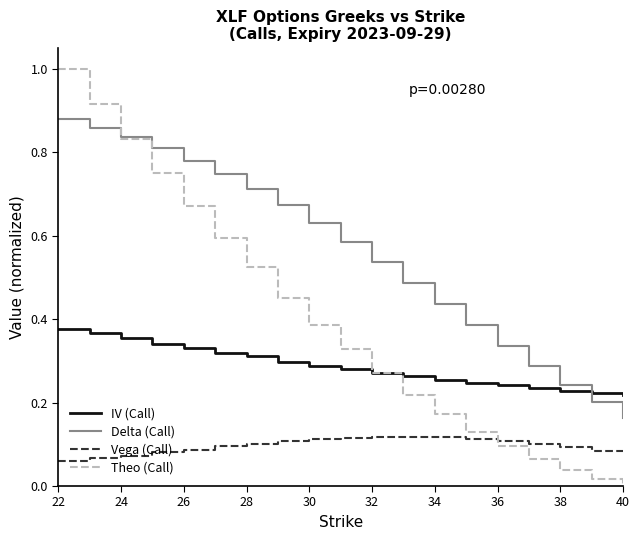

What is the maximum value for Theo (Call)?

1.0